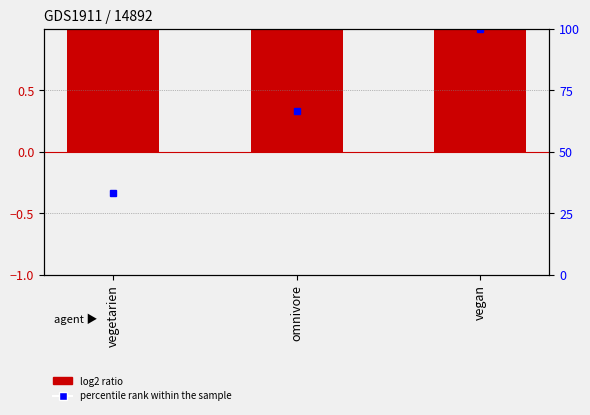

Which label corresponds to the smallest value in the chart?

vegetarien